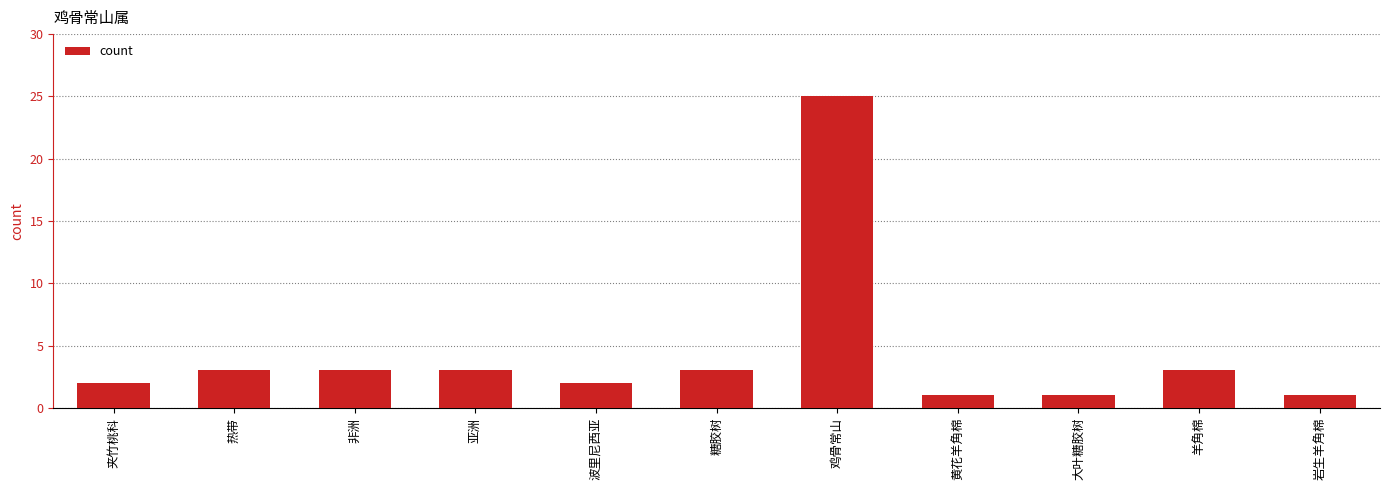

True or false: the data shows 1 at 岩生羊角棉.

True